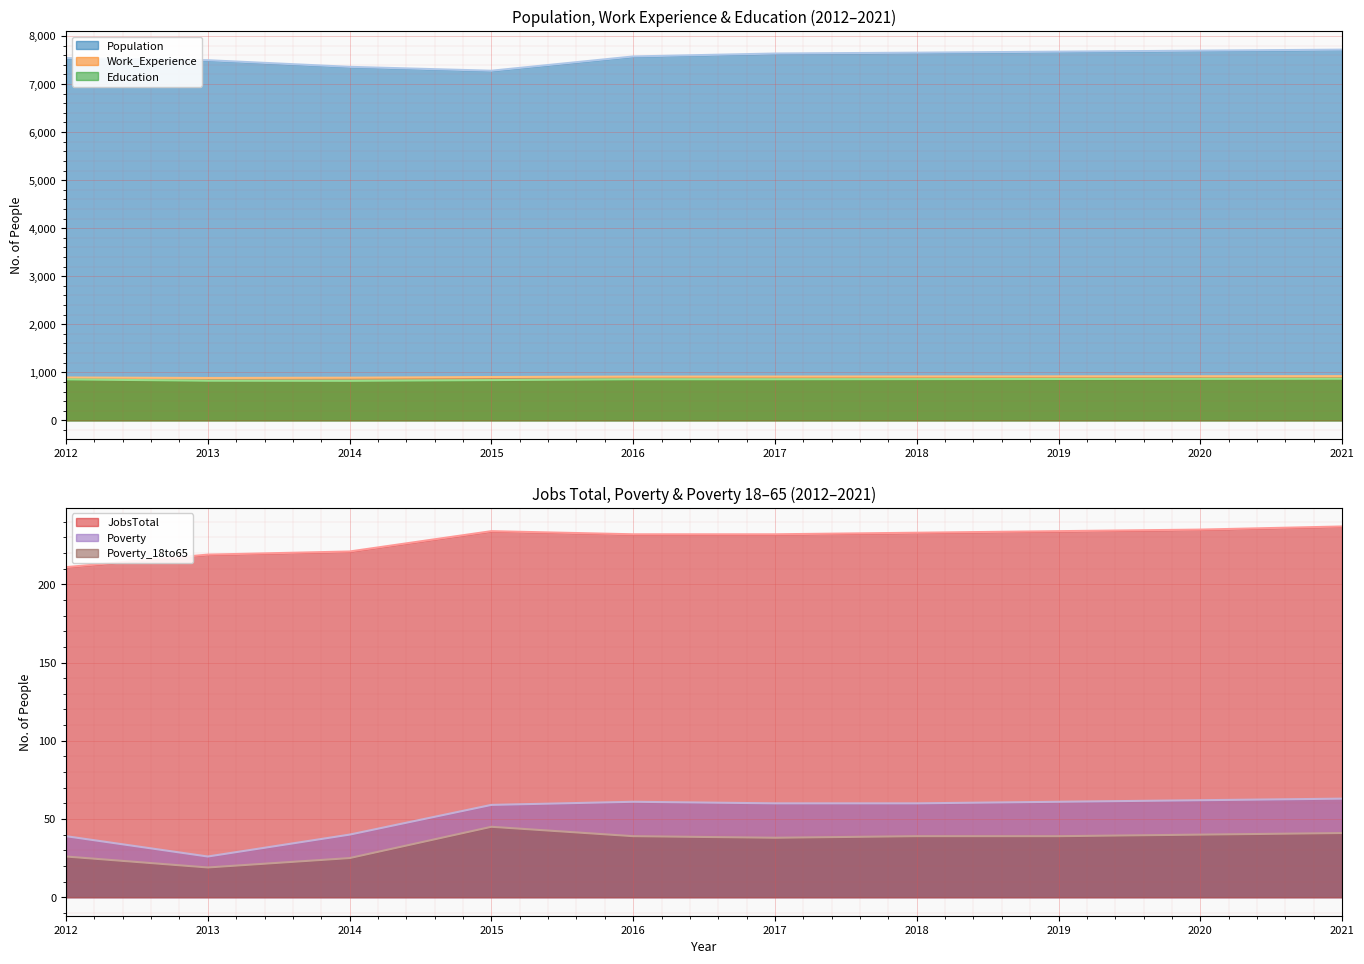

How many data points in Poverty are less than 60?

4